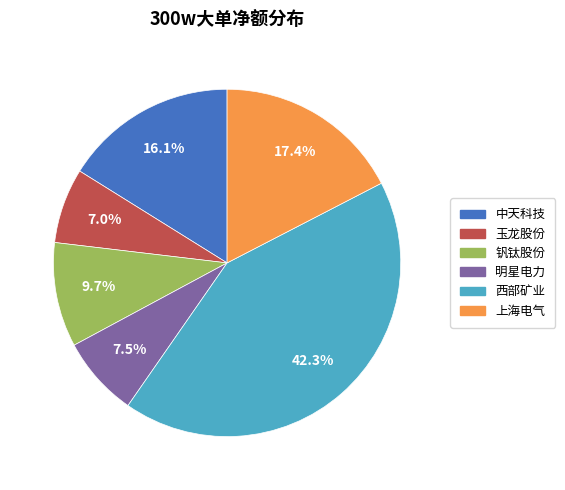

The 上海电气 slice represents 6% of the pie. True or false?

False